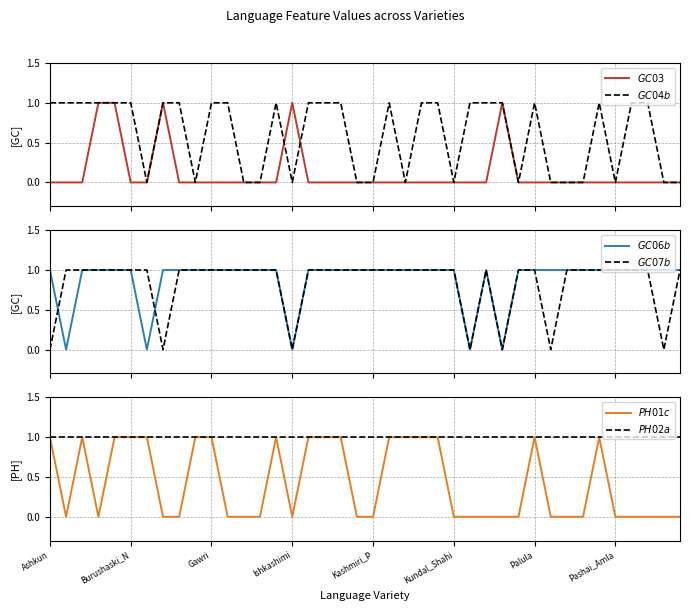

What is the greatest value displayed?

1